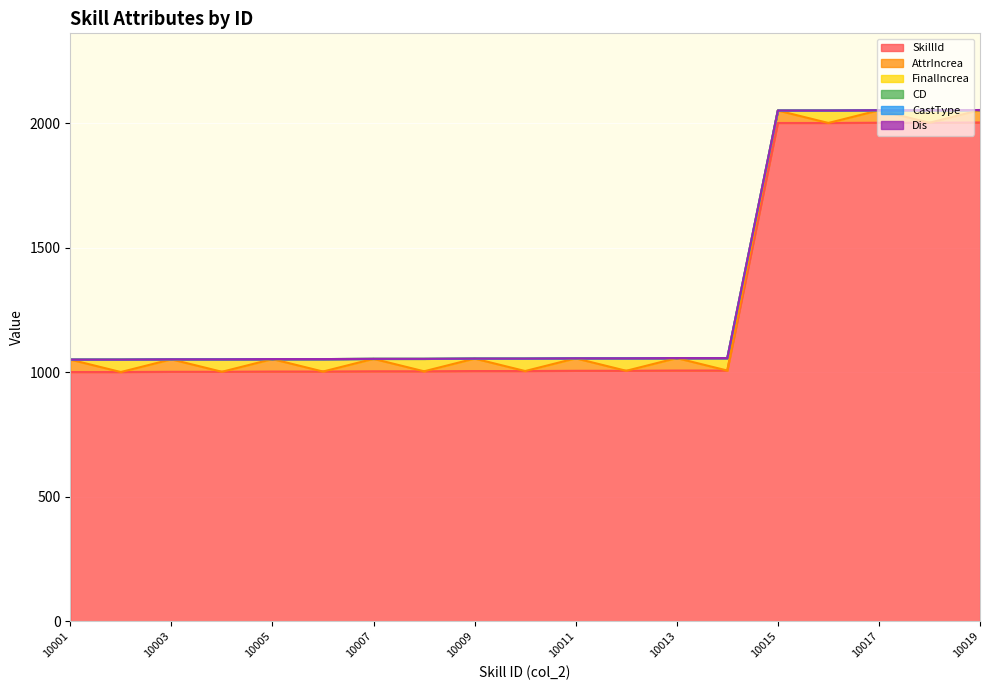

Which category has the lowest value across all series?

10002